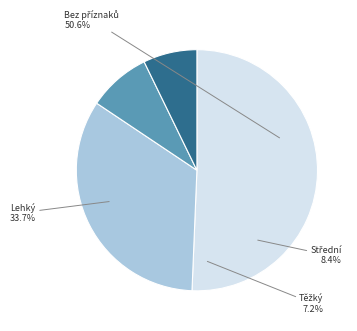

How much of the chart is everything except Bez příznaků?

49.3%